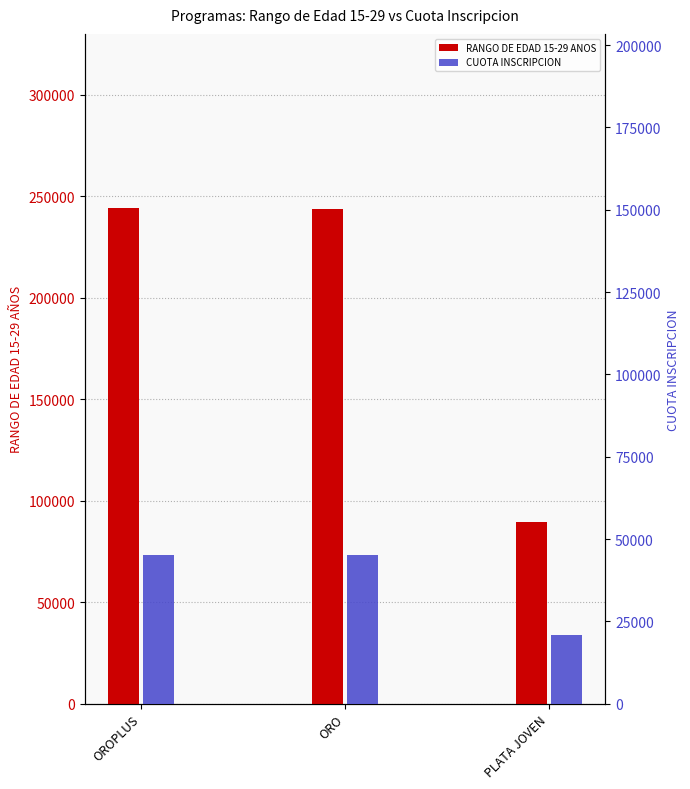

The RANGO DE EDAD 15-29 ANOS series shows 116943 at PLATA JOVEN. True or false?

False